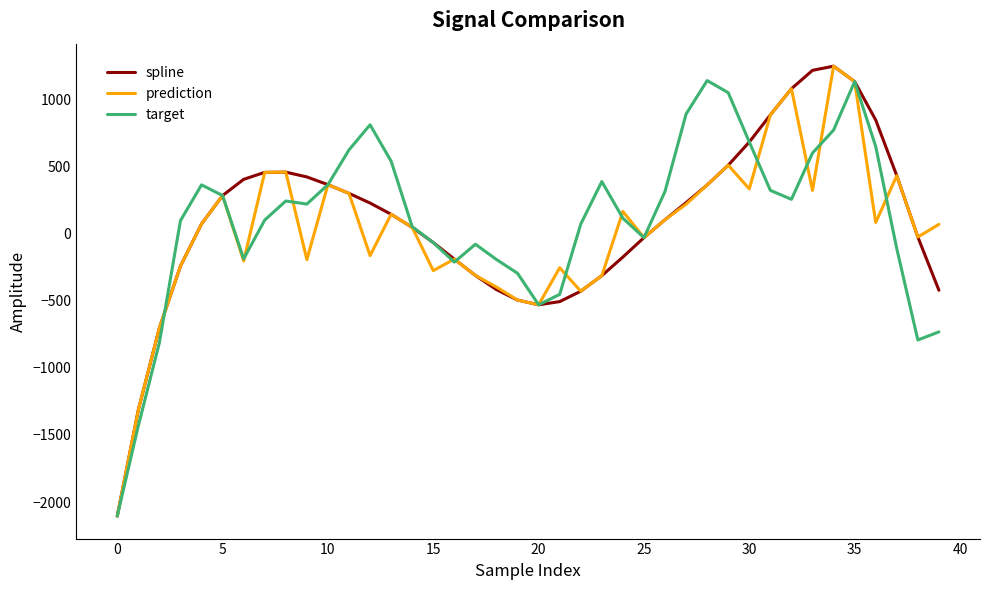

What is the maximum value for prediction?

1246.5